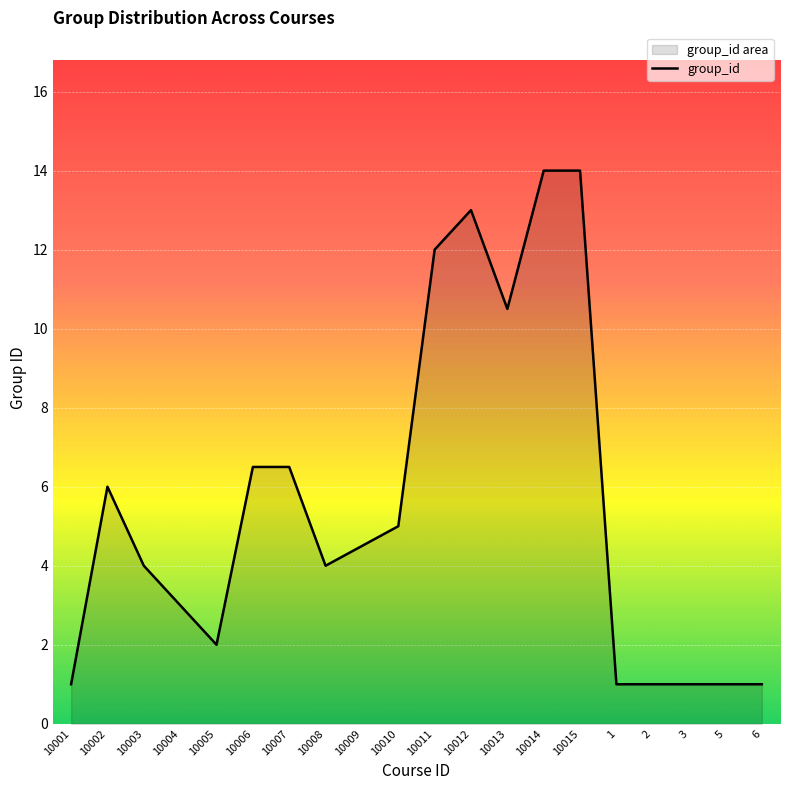

What position from the left is 3?

18